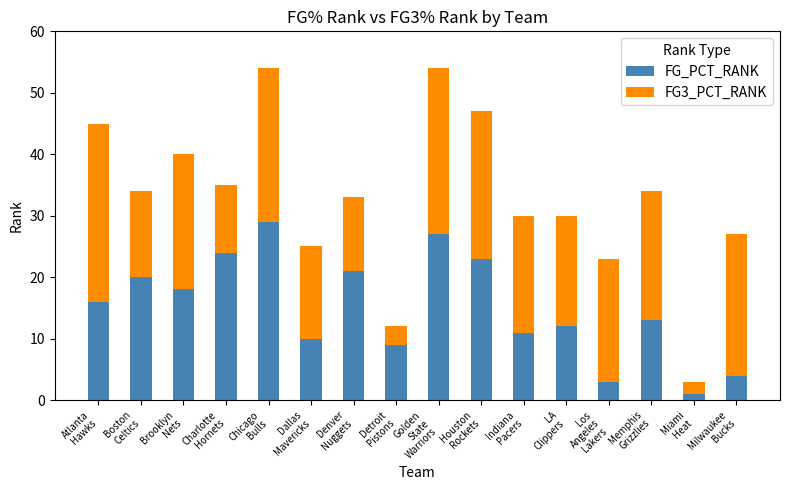

What is the average value of the FG_PCT_RANK series?

15